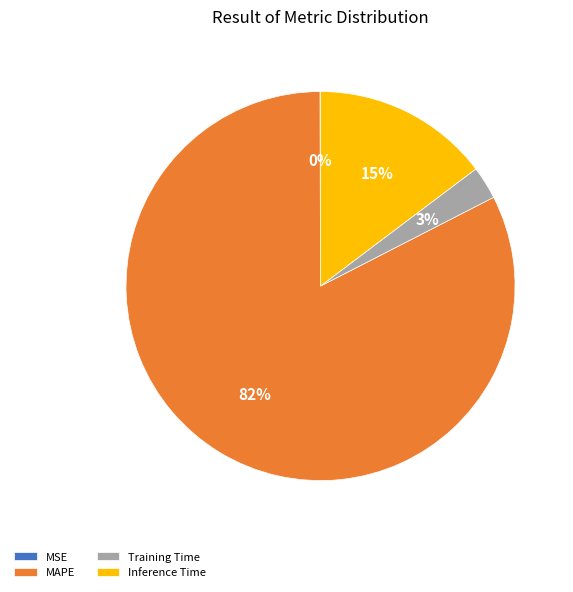

True or false: Inference Time accounts for 15% of the total.

True